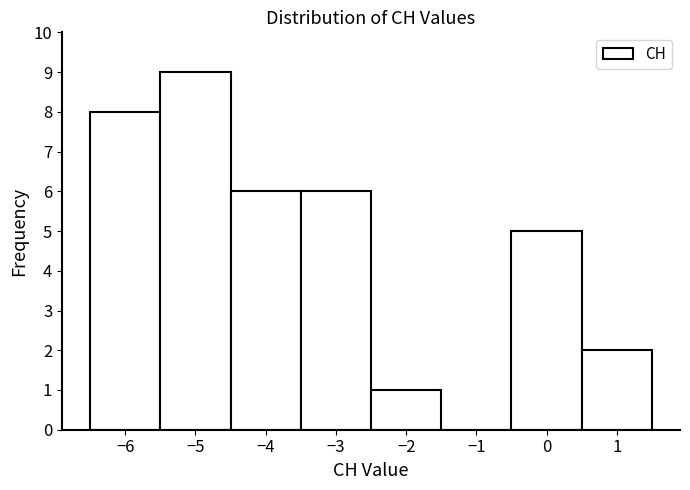

Which range on the x-axis has the tallest bar?

-5.5 to -4.5